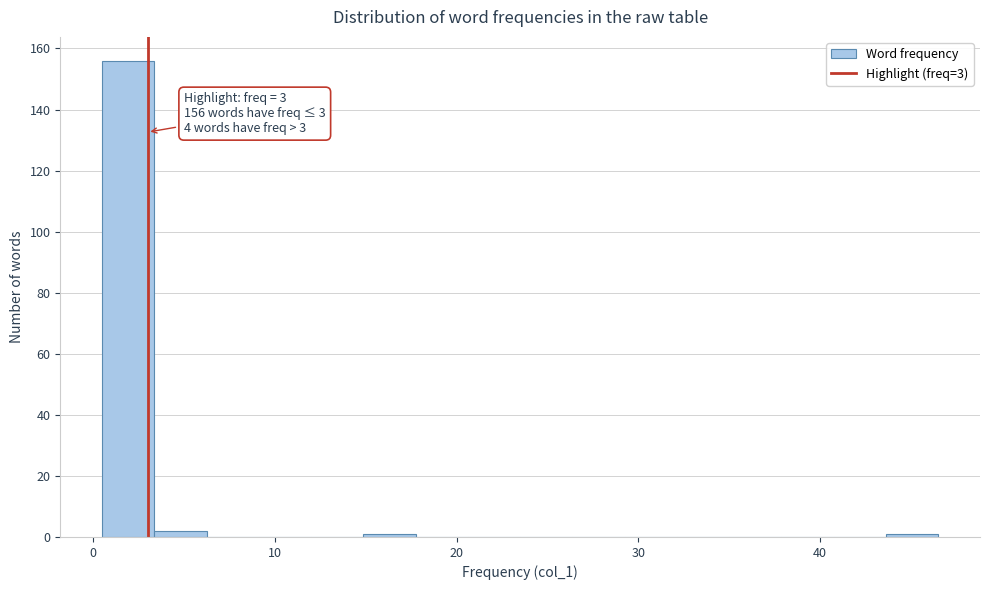

Read against the x-axis, roughly where is the centre of the tallest bar?

2